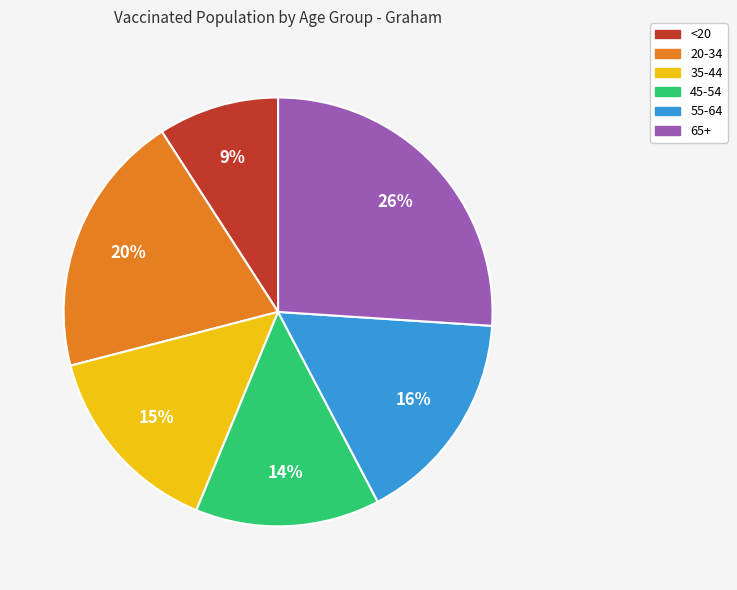

Which category has the biggest portion of the pie?

65+